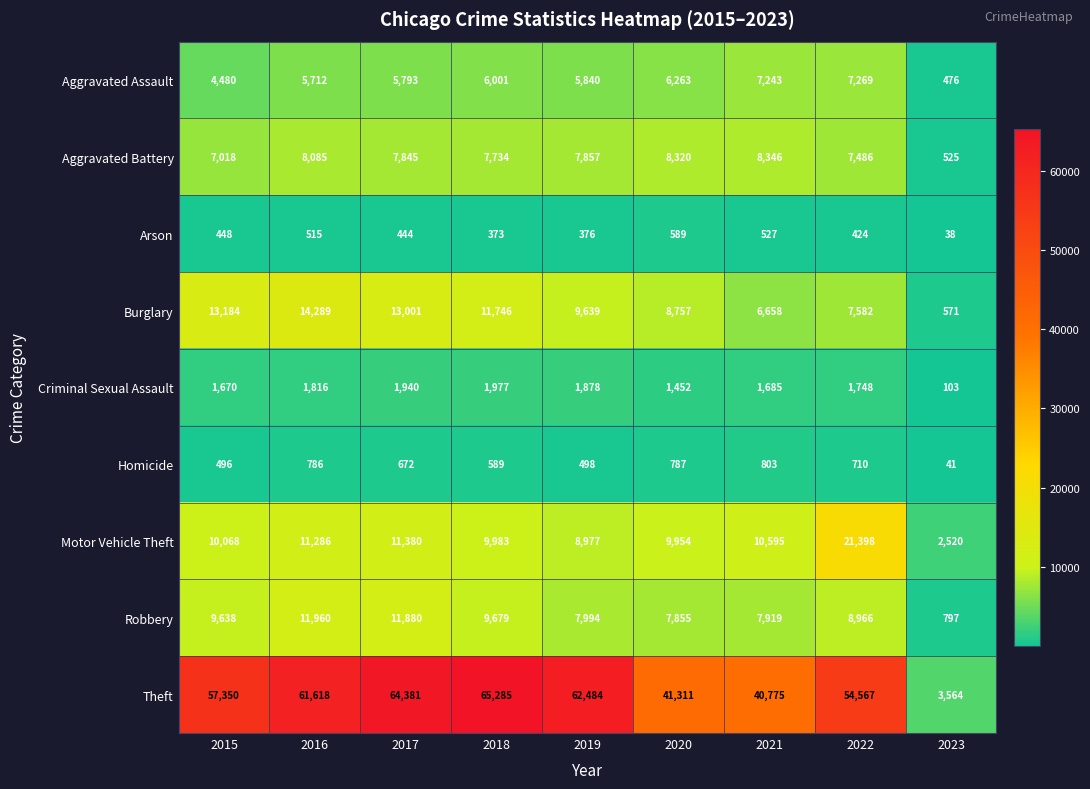

What is the greatest value displayed?

65285